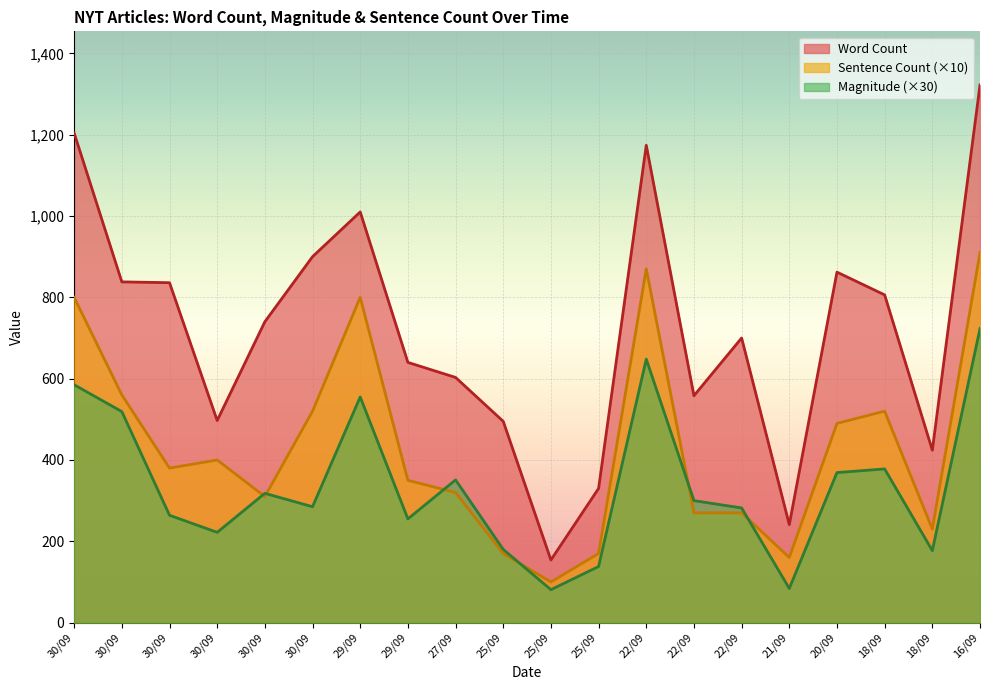

True or false: Word Count has a value of 900 at 30/09.

True